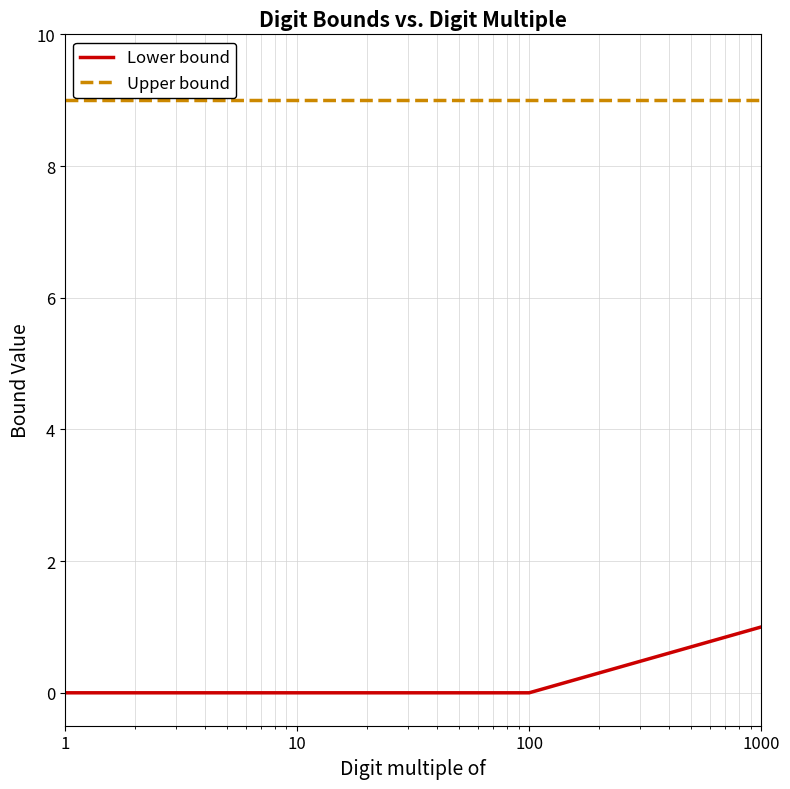

List the series in order of their peak value, highest first.

Upper bound, Lower bound